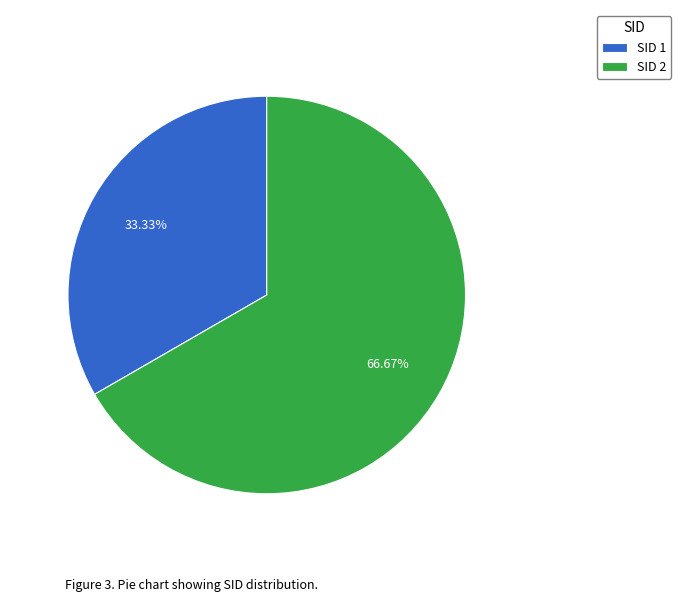

Is there any slice that represents more than half of the pie?

Yes